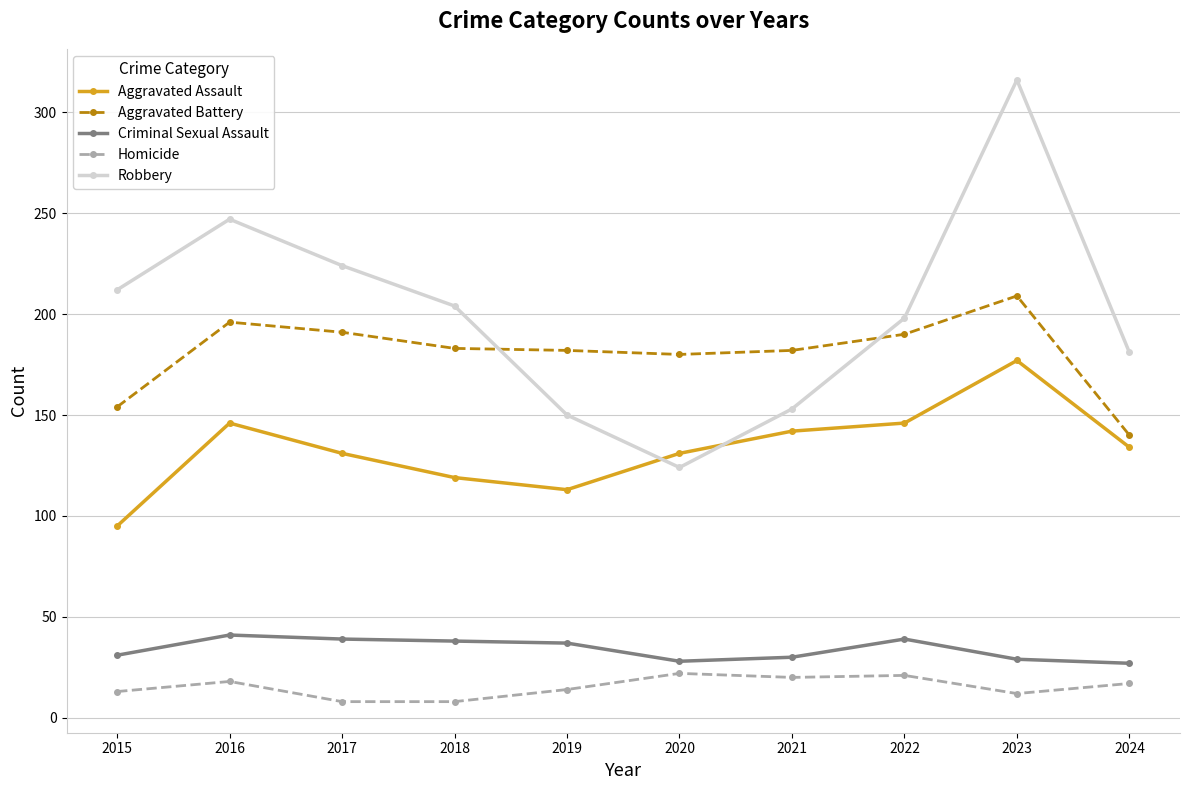

True or false: Homicide and Robbery cross at least once.

False